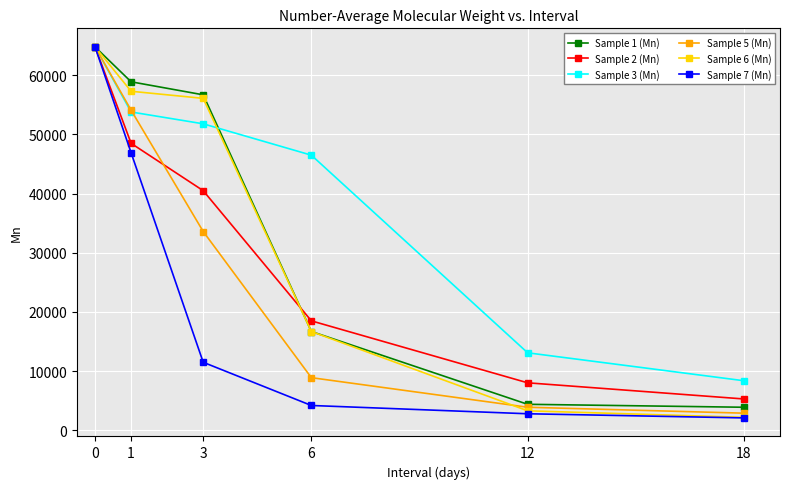

What is the total value across all series at 1?

319500